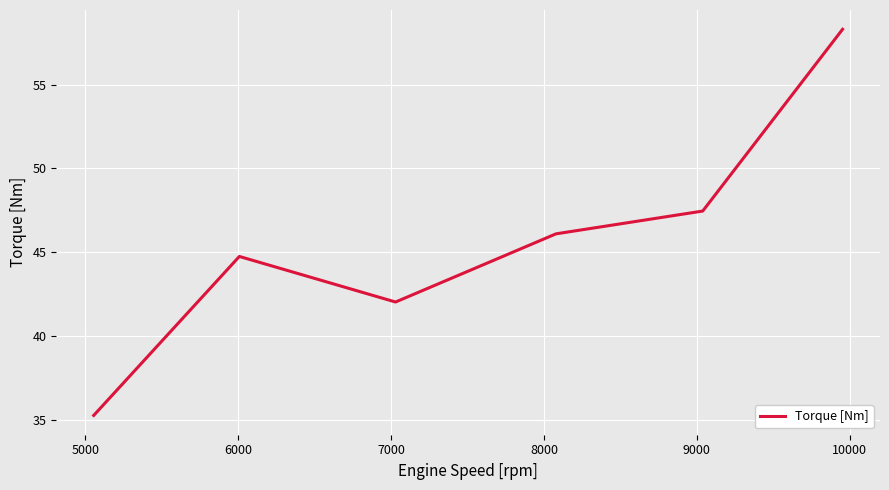

What is the maximum value shown in the chart?

58.3